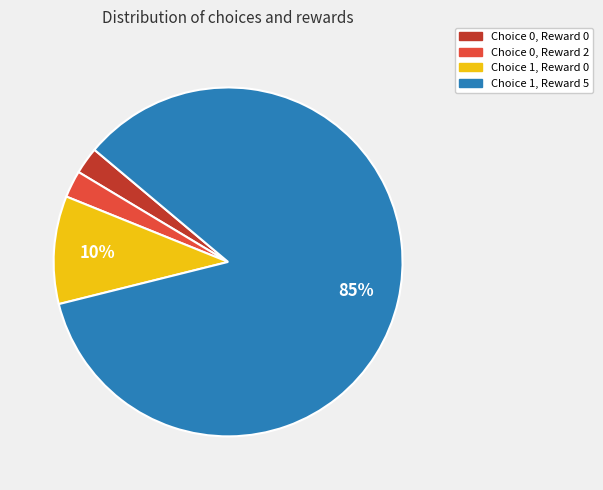

Is there any slice that represents more than half of the pie?

Yes